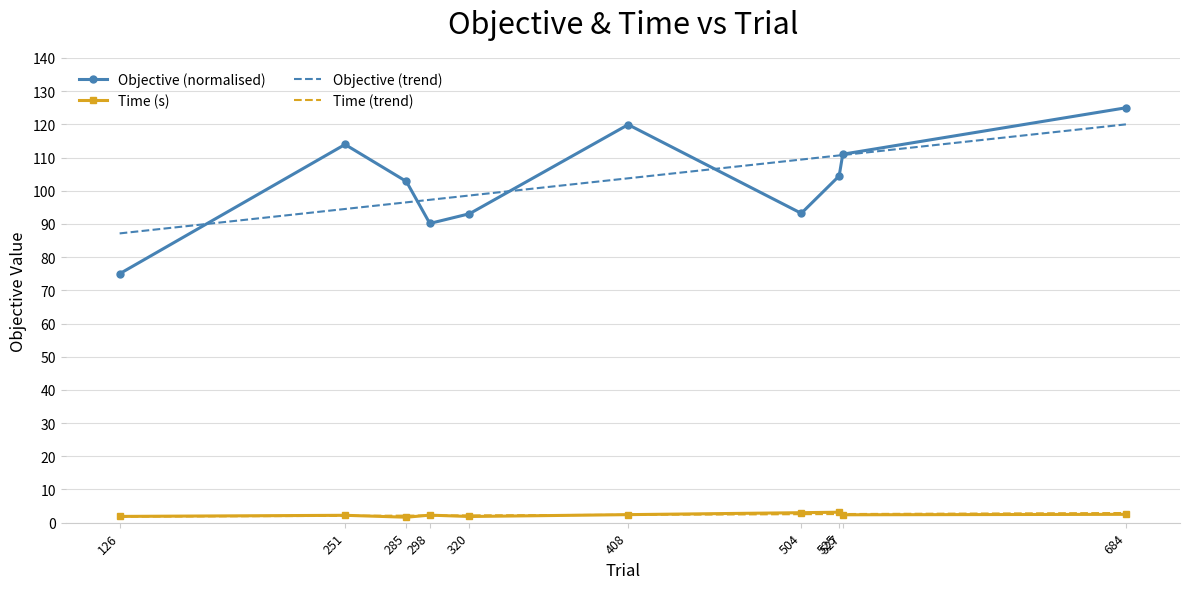

Is the value of Time (s) at 684 greater than the value of Objective (trend) at 504?

No